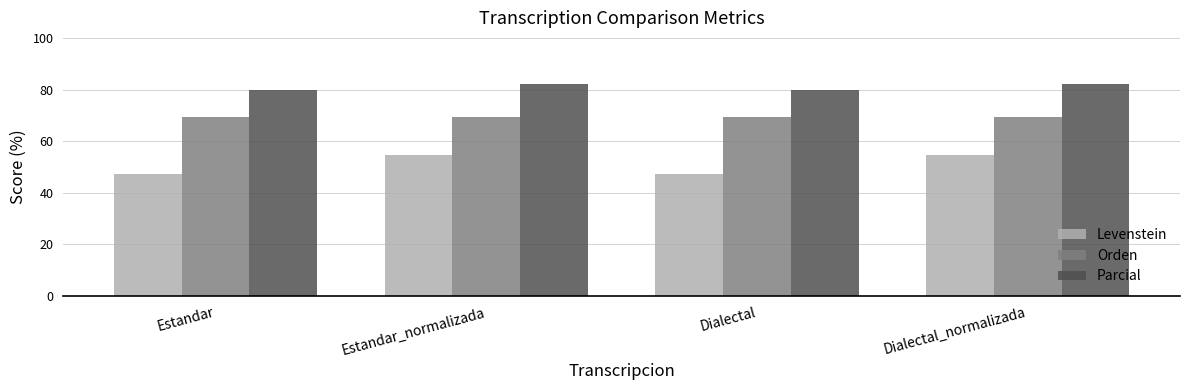

Read the Parcial value at Dialectal.

80.0